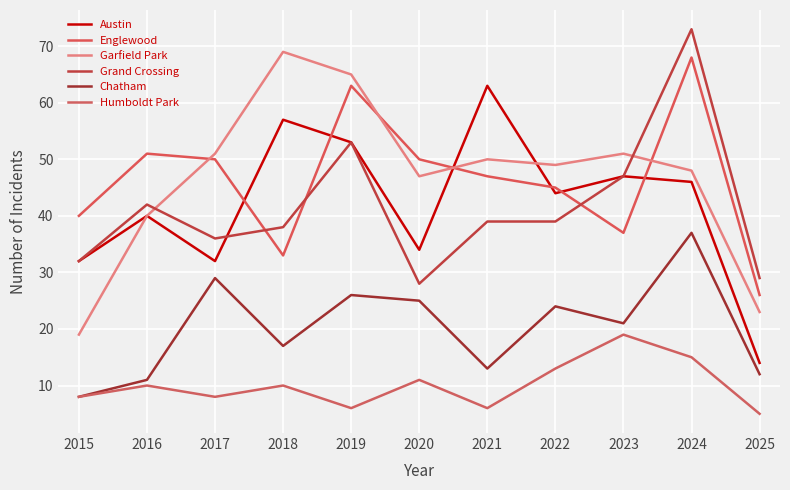

How many lines are shown in the chart?

6